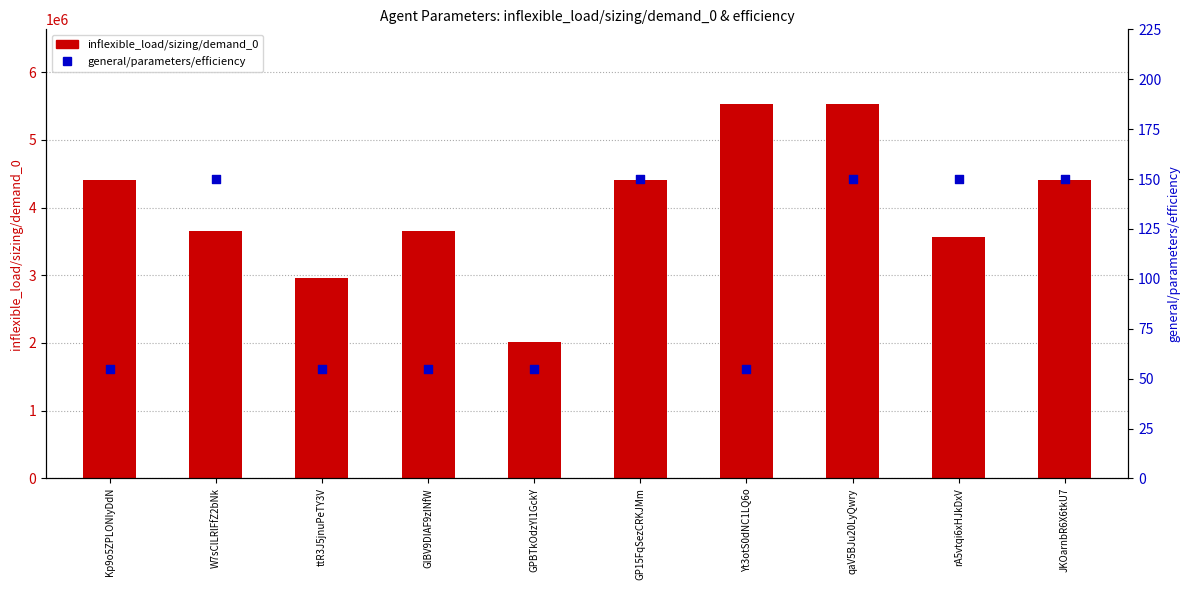

Is the value of inflexible_load/sizing/demand_0 at Kp9o5ZPLONIyDdN greater than the value of general/parameters/efficiency at GPBTkOdzYl1GckY?

Yes